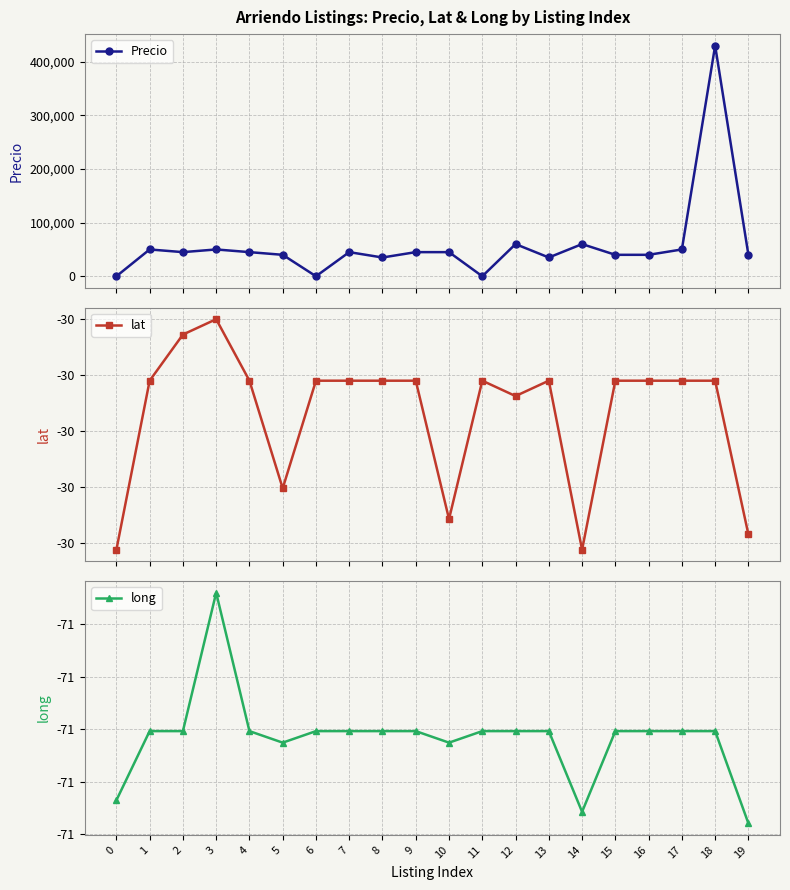

How many interior local peaks does the long series have?

1